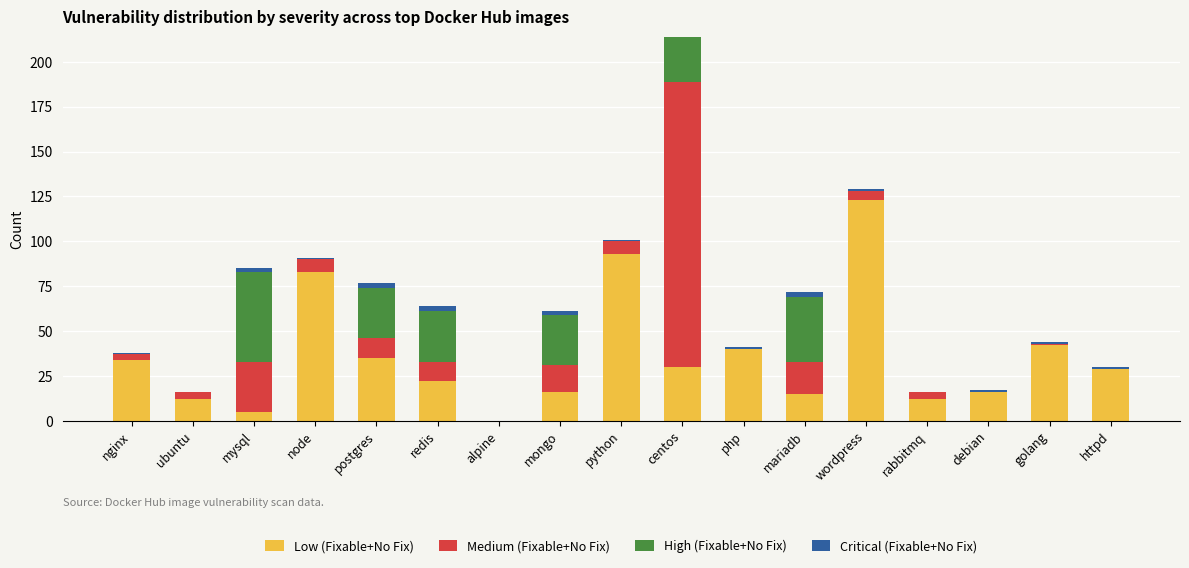

The Low (Fixable+No Fix) series shows 5 at mysql. True or false?

True